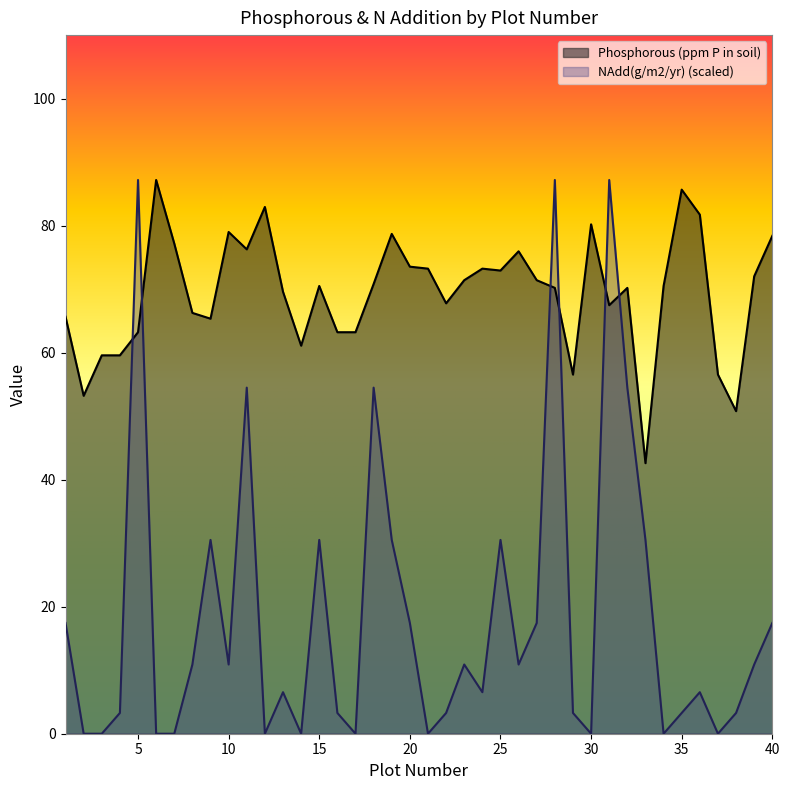

True or false: Phosphorous (ppm P in soil) has a value of 39.9 at 36.

False